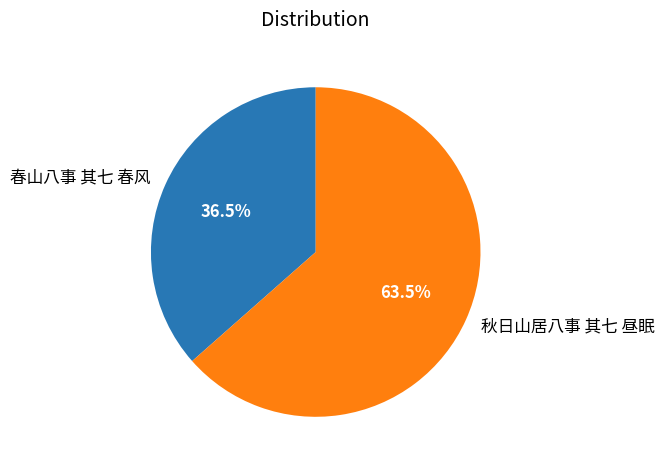

Which category accounts for the majority?

秋日山居八事 其七 昼眠